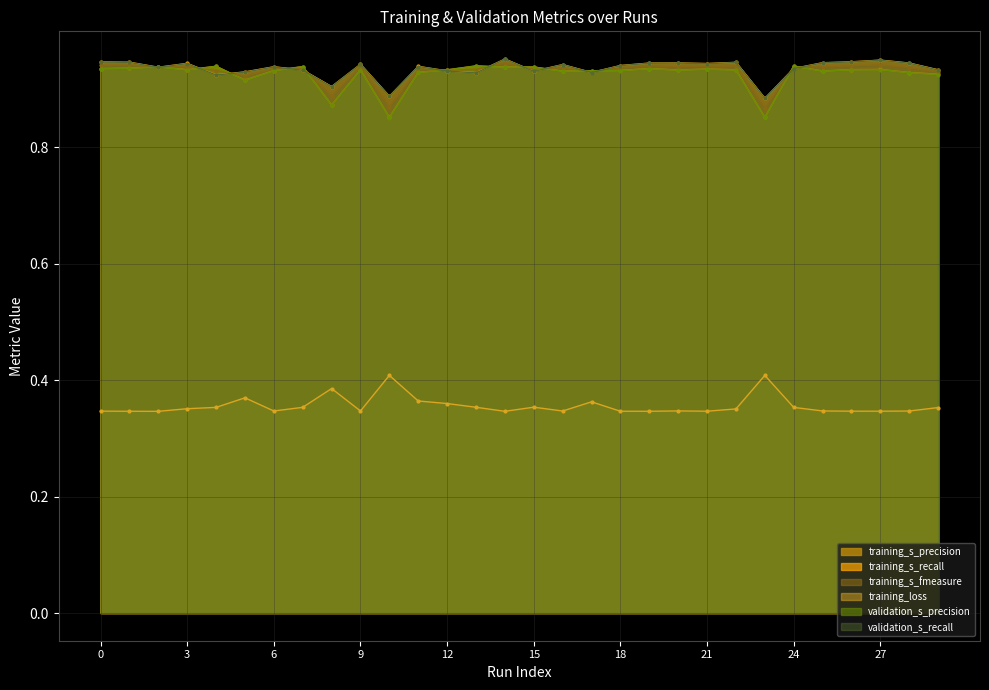

What is the average value of the training_s_recall series?

0.9